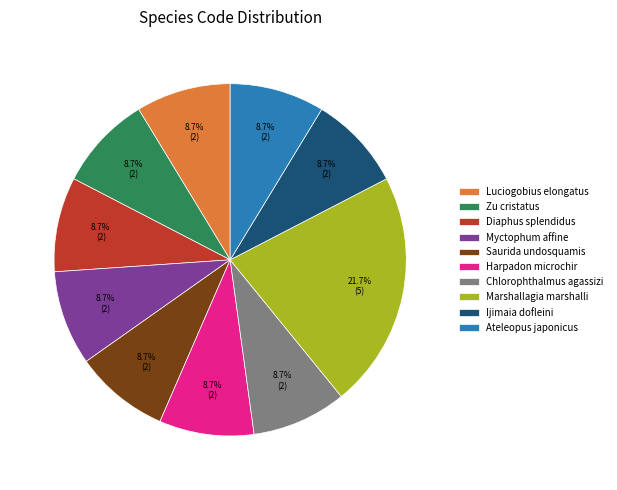

To the nearest percent, what is the difference between the largest and smallest slice percentages?

13%